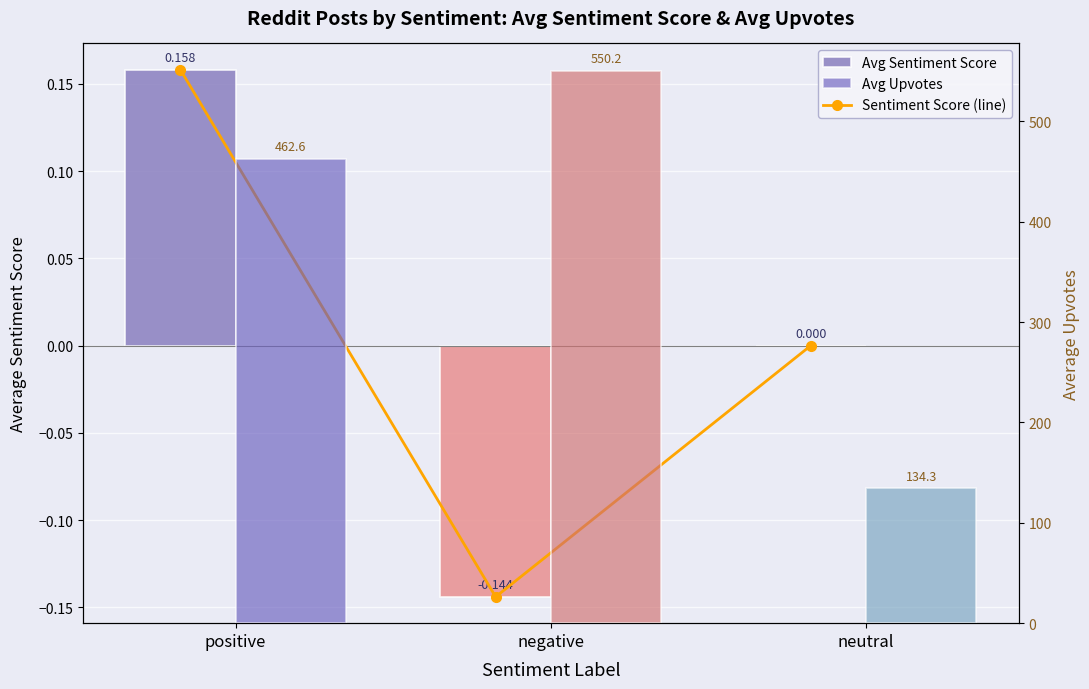

What is the difference between the maximum and minimum values in the Avg Upvotes series?

415.9